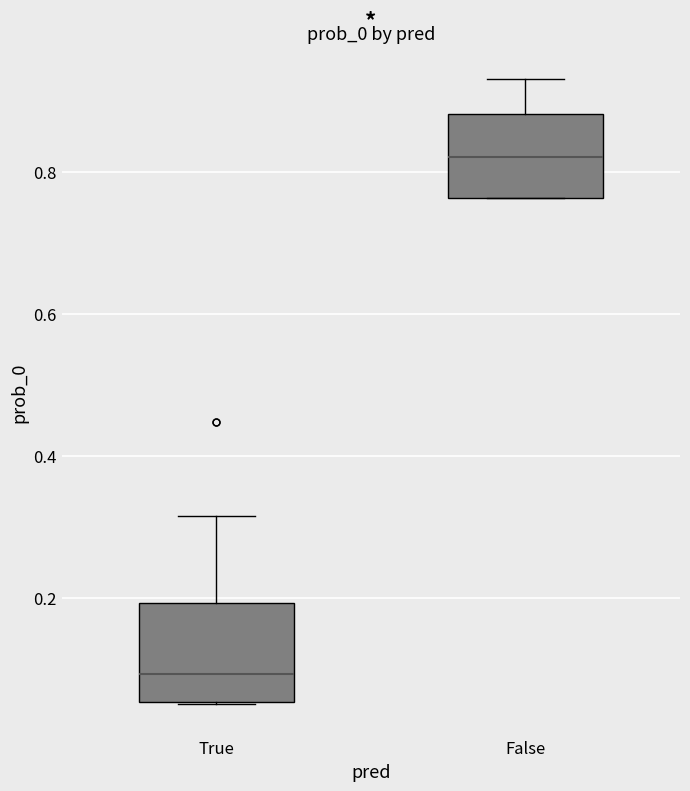

Which box has the lowest median line?

True